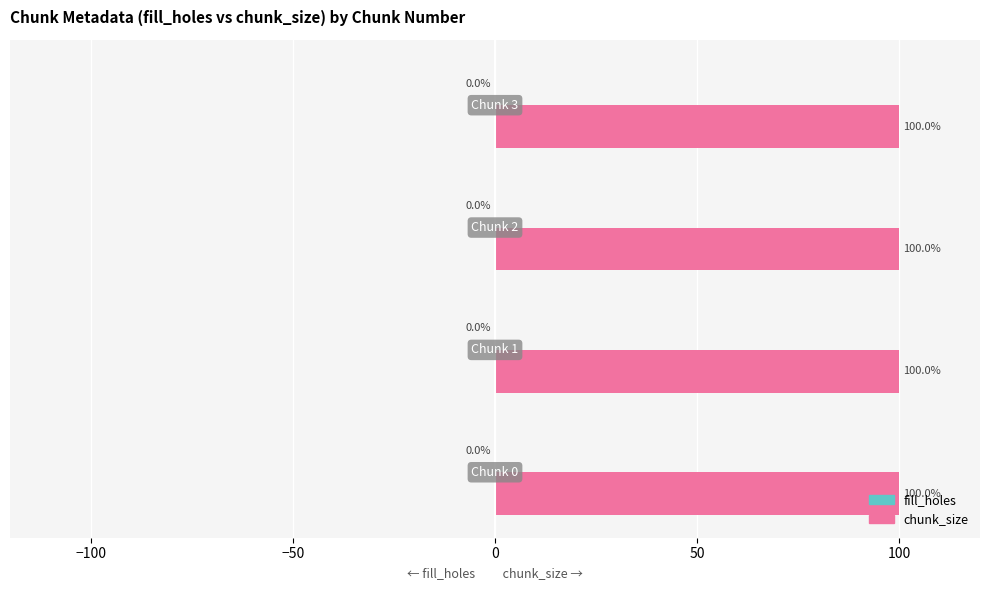

True or false: chunk_size has a value of 1 at 3.

False